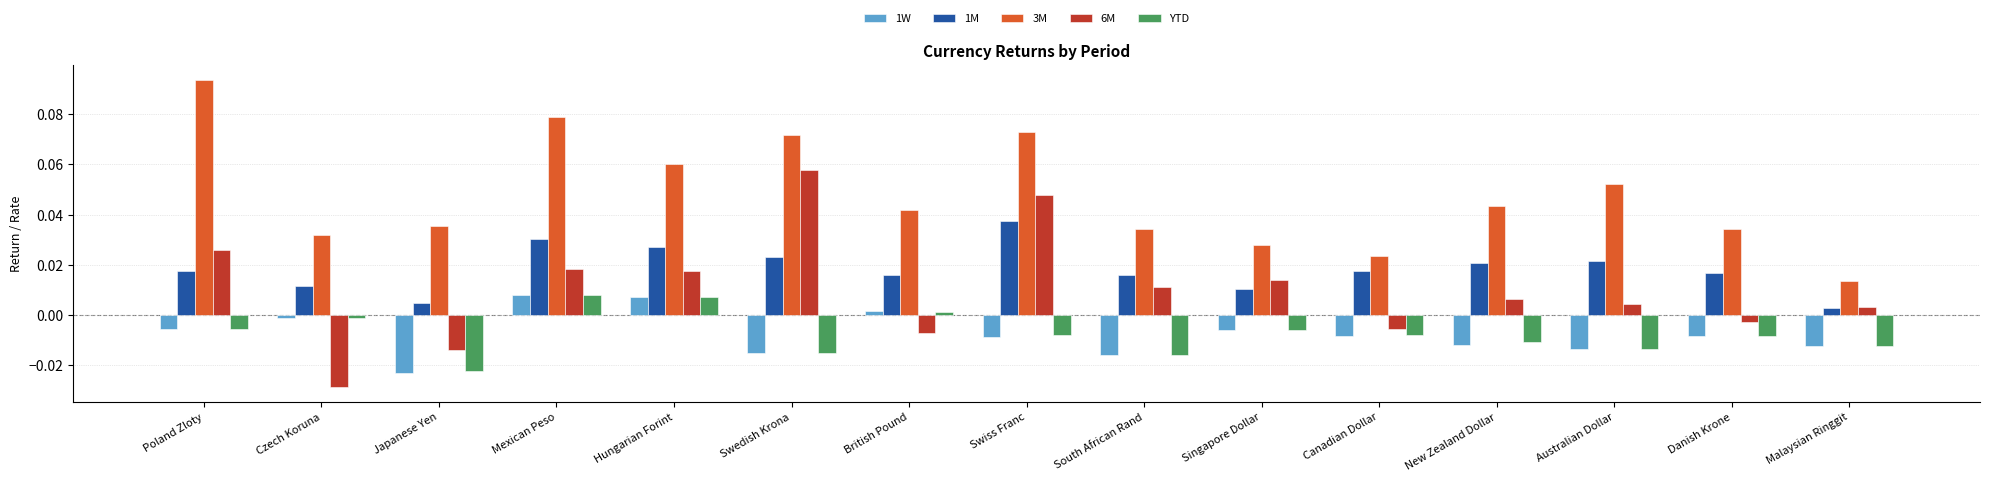

Which series changed the most between Hungarian Forint and Singapore Dollar?

3M